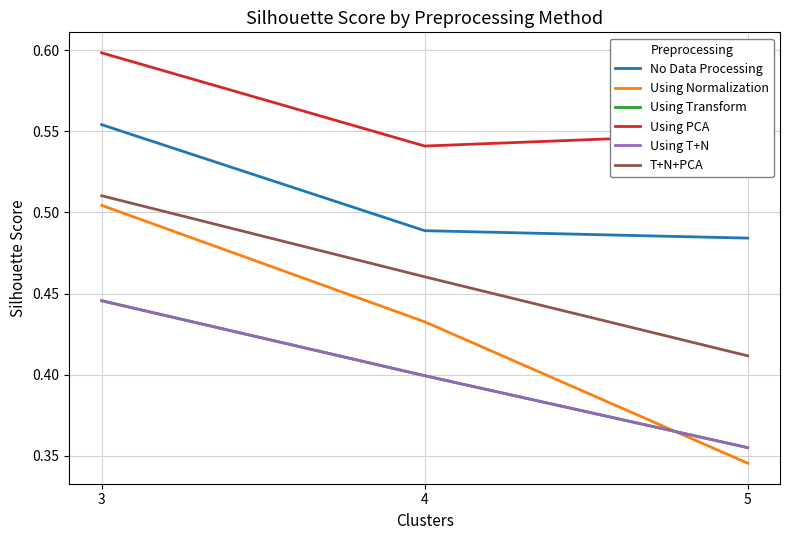

What is the difference between the maximum and minimum values in the Using Transform series?

0.1